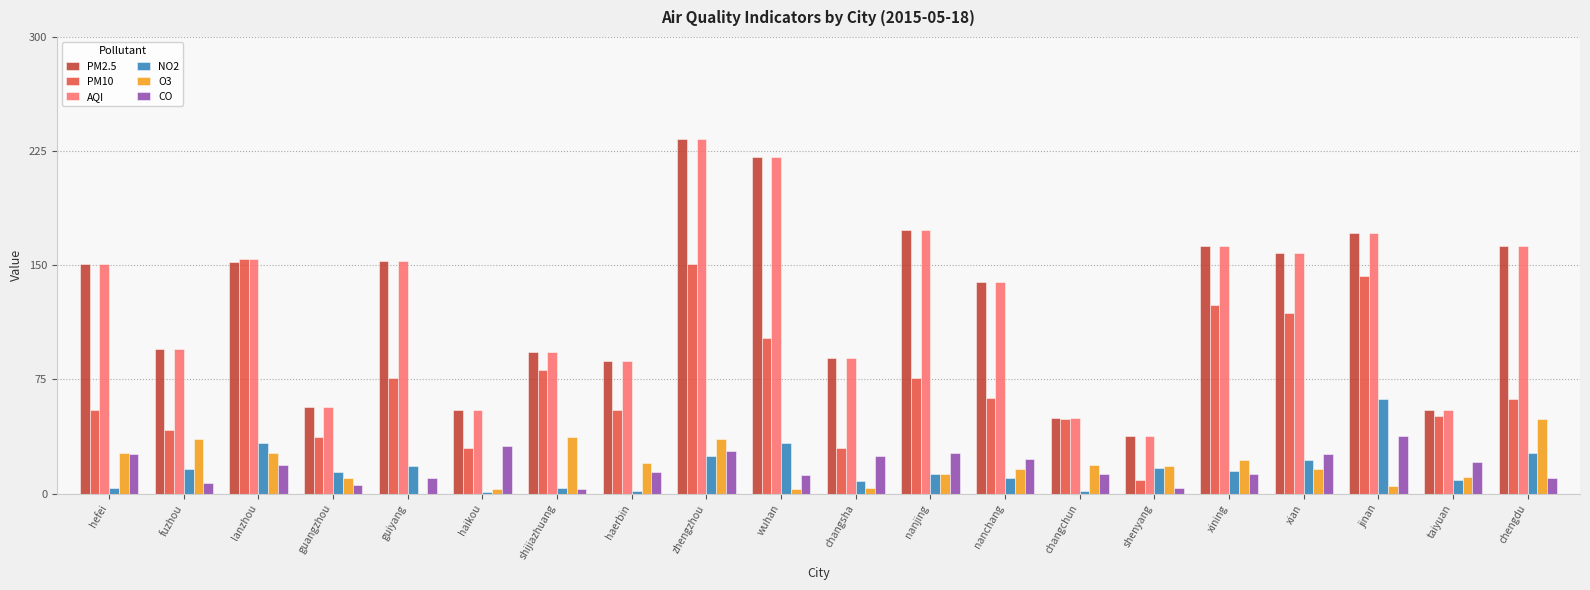

At which category is the sum across all series the highest?

zhengzhou